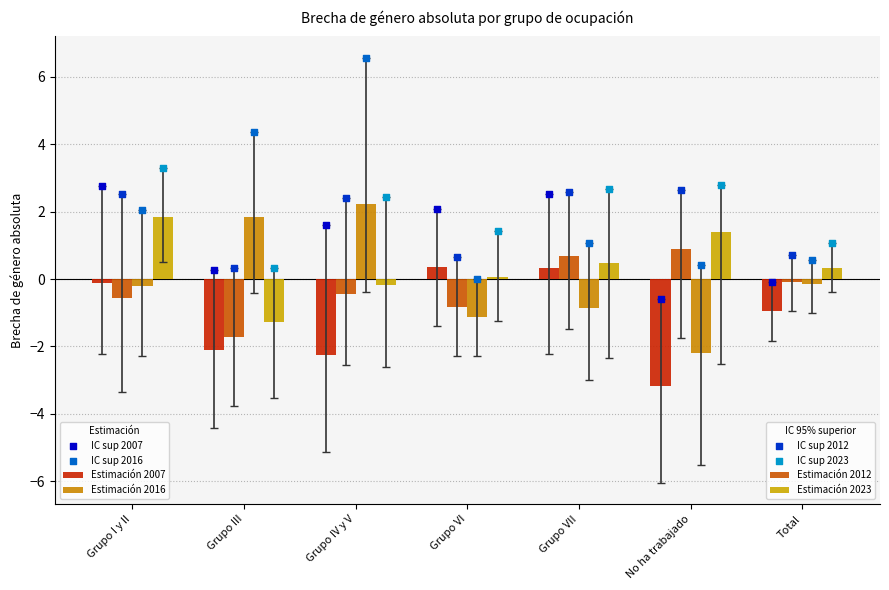

Which series has the largest Y range (max minus min)?

2016